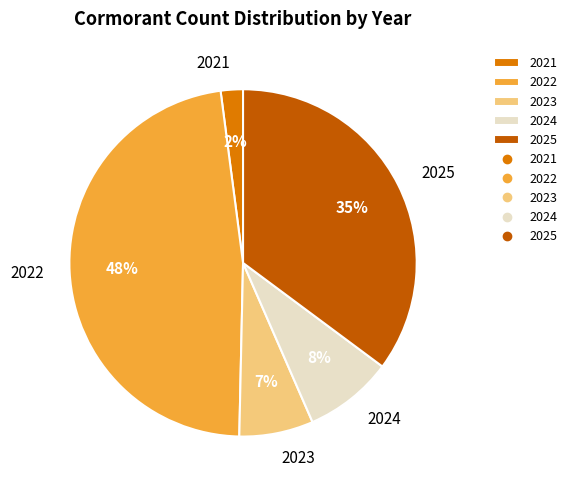

Rank the categories by value from highest to lowest.

2022, 2025, 2024, 2023, 2021